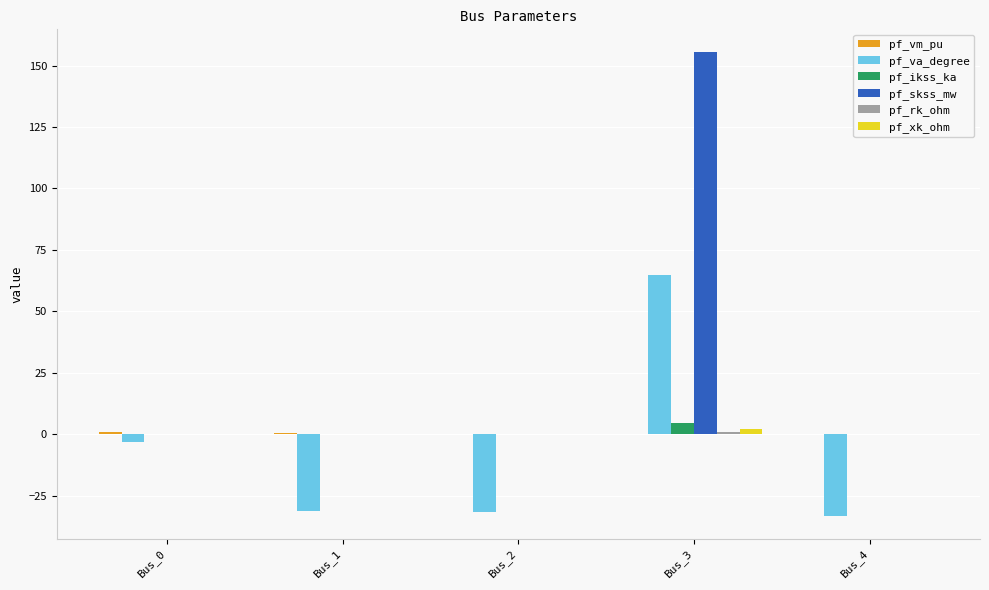

Which series changed the most between Bus_0 and Bus_4?

pf_va_degree